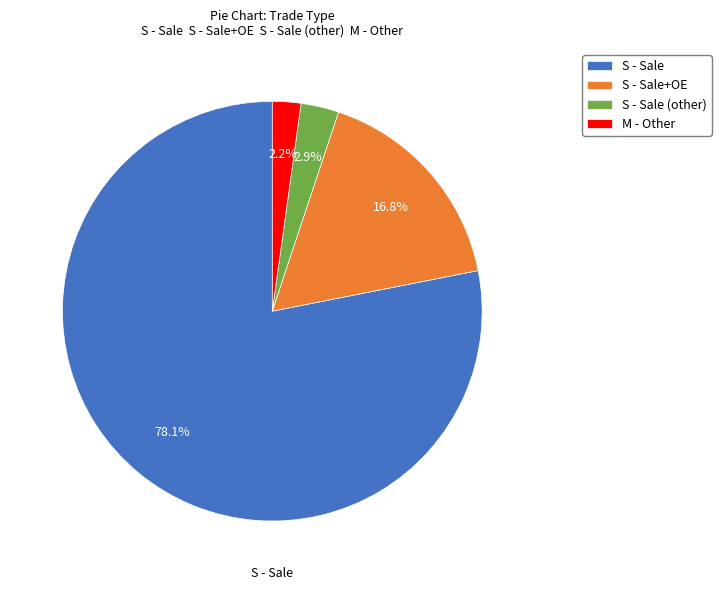

Is it true that S - Sale is 78% of the pie?

True